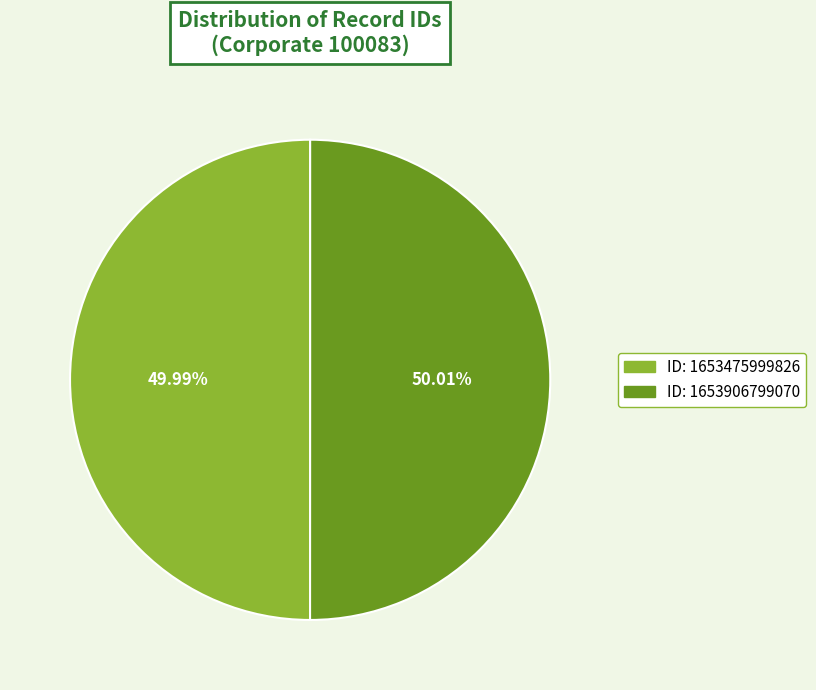

Approximately how many times larger is the value at ID: 1653906799070 compared to ID: 1653475999826?

1.0